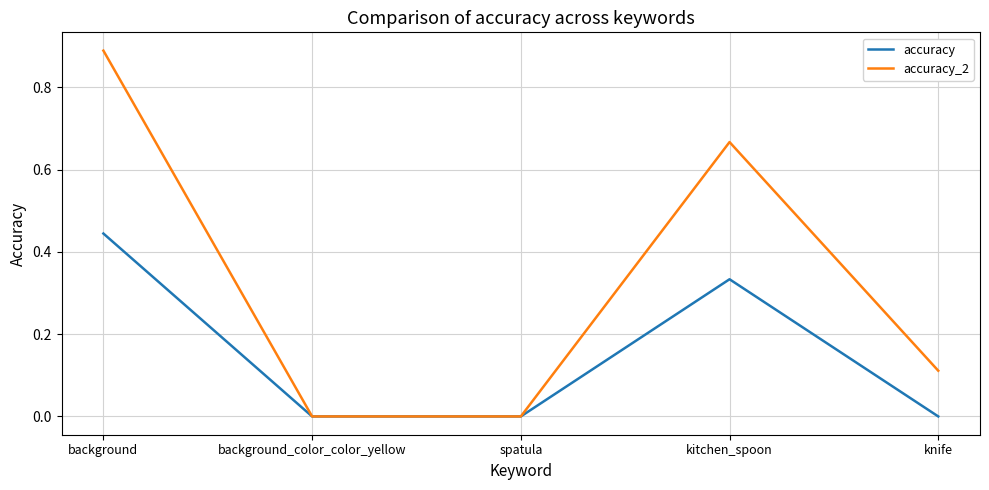

List the series in order of their peak value, highest first.

accuracy_2, accuracy